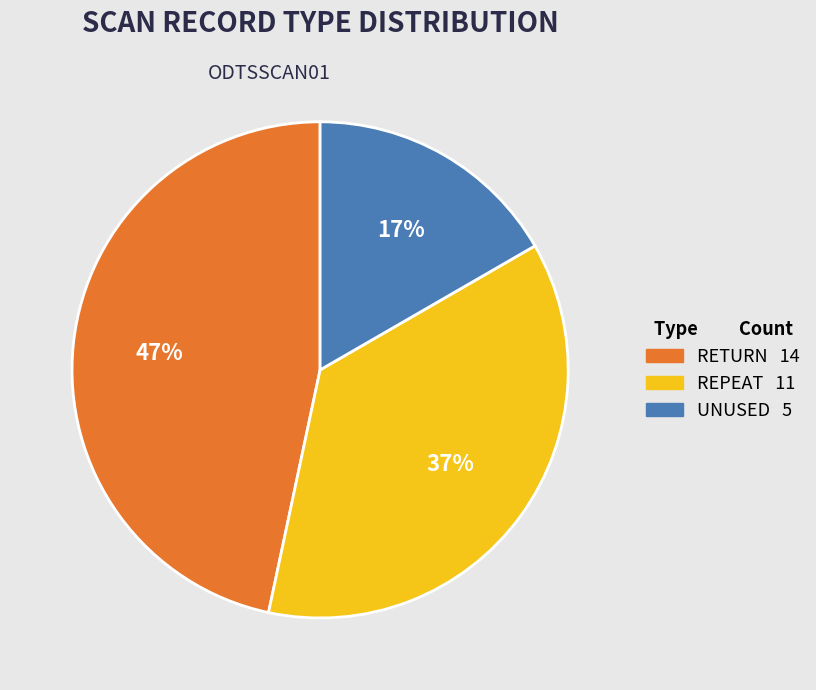

Is UNUSED the majority of the pie?

No